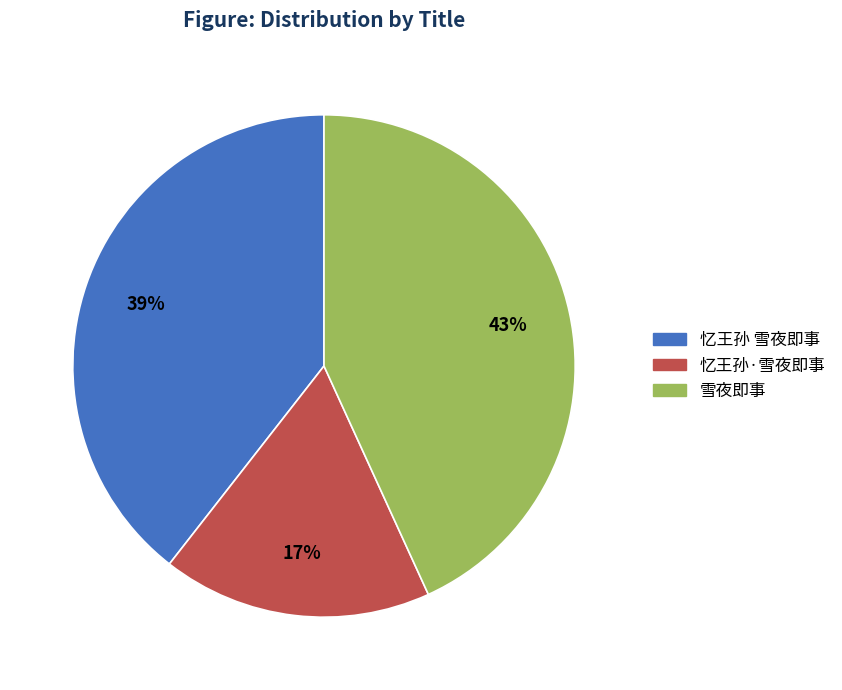

Combined, do 忆王孙 雪夜即事 and 雪夜即事 account for over 50%?

Yes